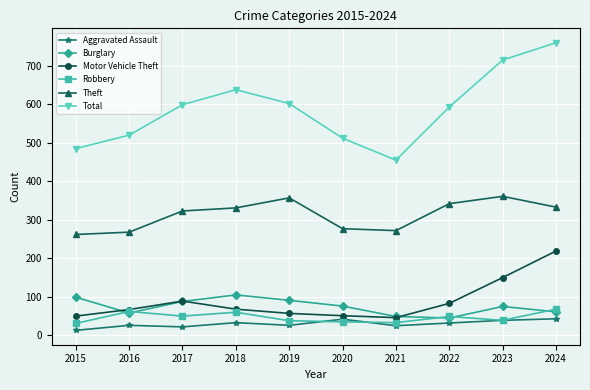

What is the difference between the Burglary values at 2021 and 2019?

42